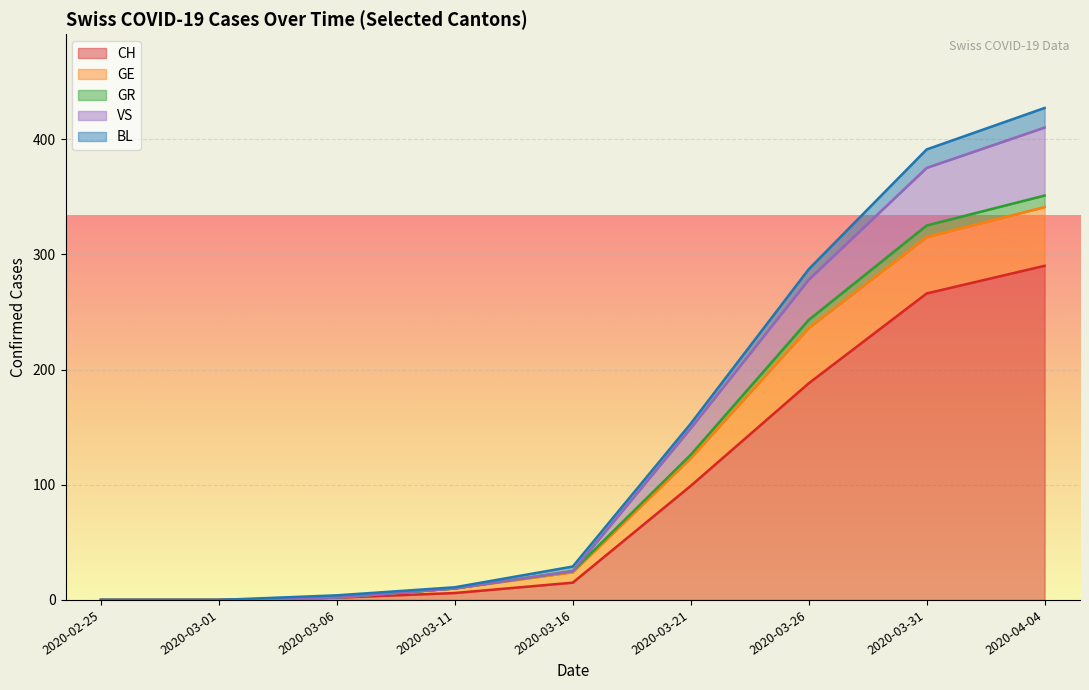

True or false: CH and GR cross at least once.

False